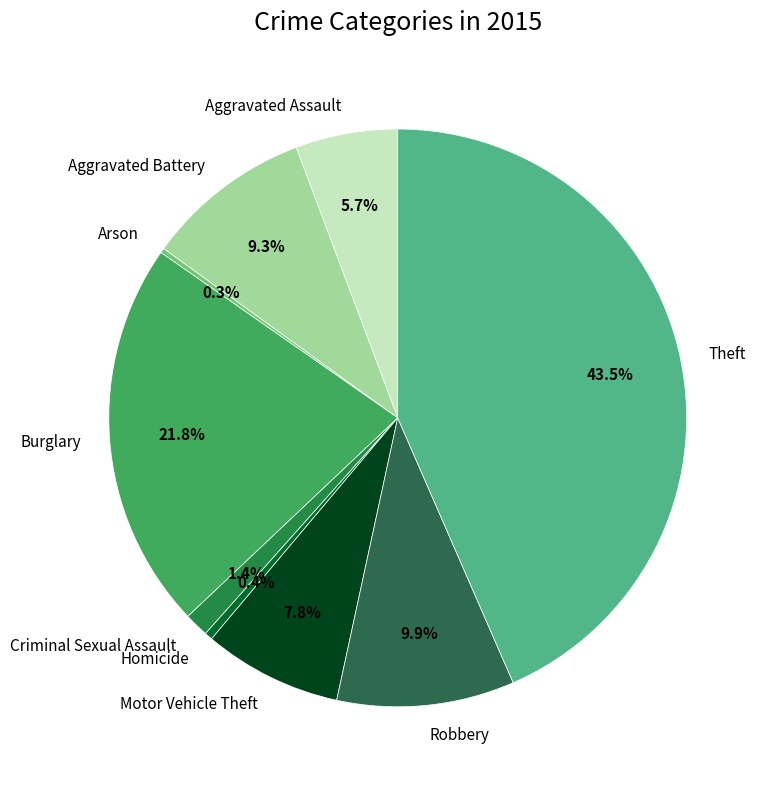

To the nearest percent, what is the combined percentage of Criminal Sexual Assault and Robbery?

11%